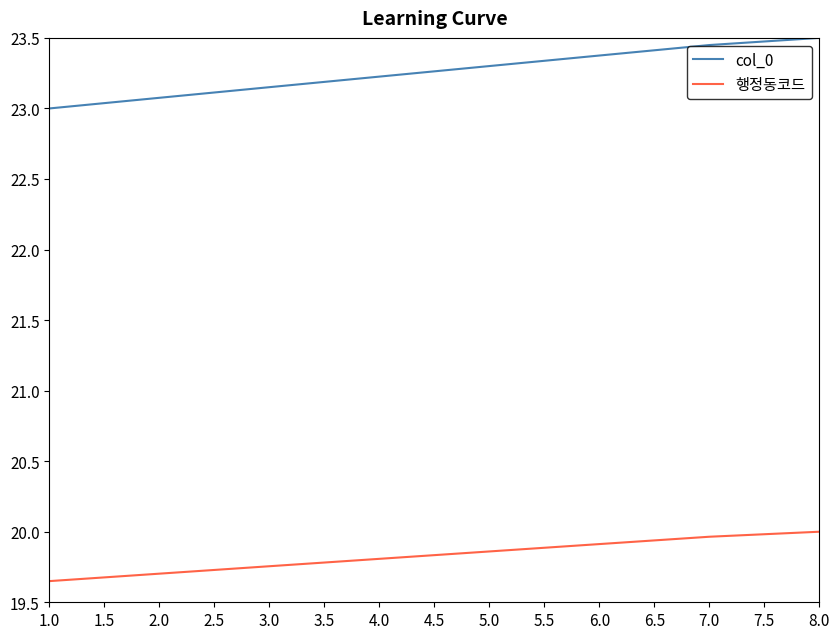

Which series has the widest spread of values?

col_0